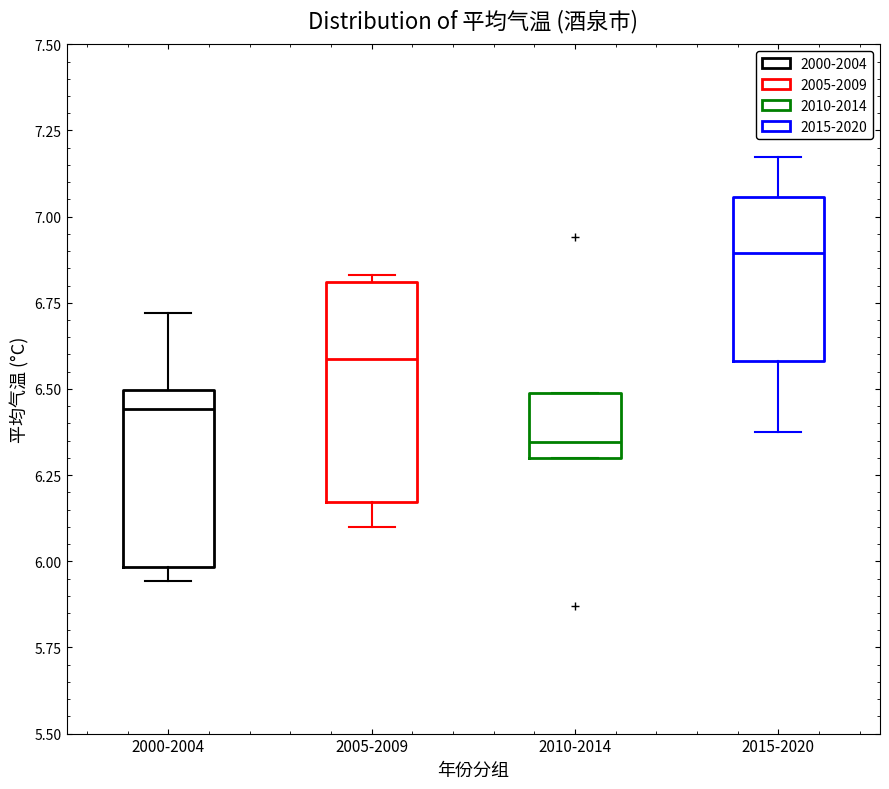

Which box's median line is the highest?

2015-2020